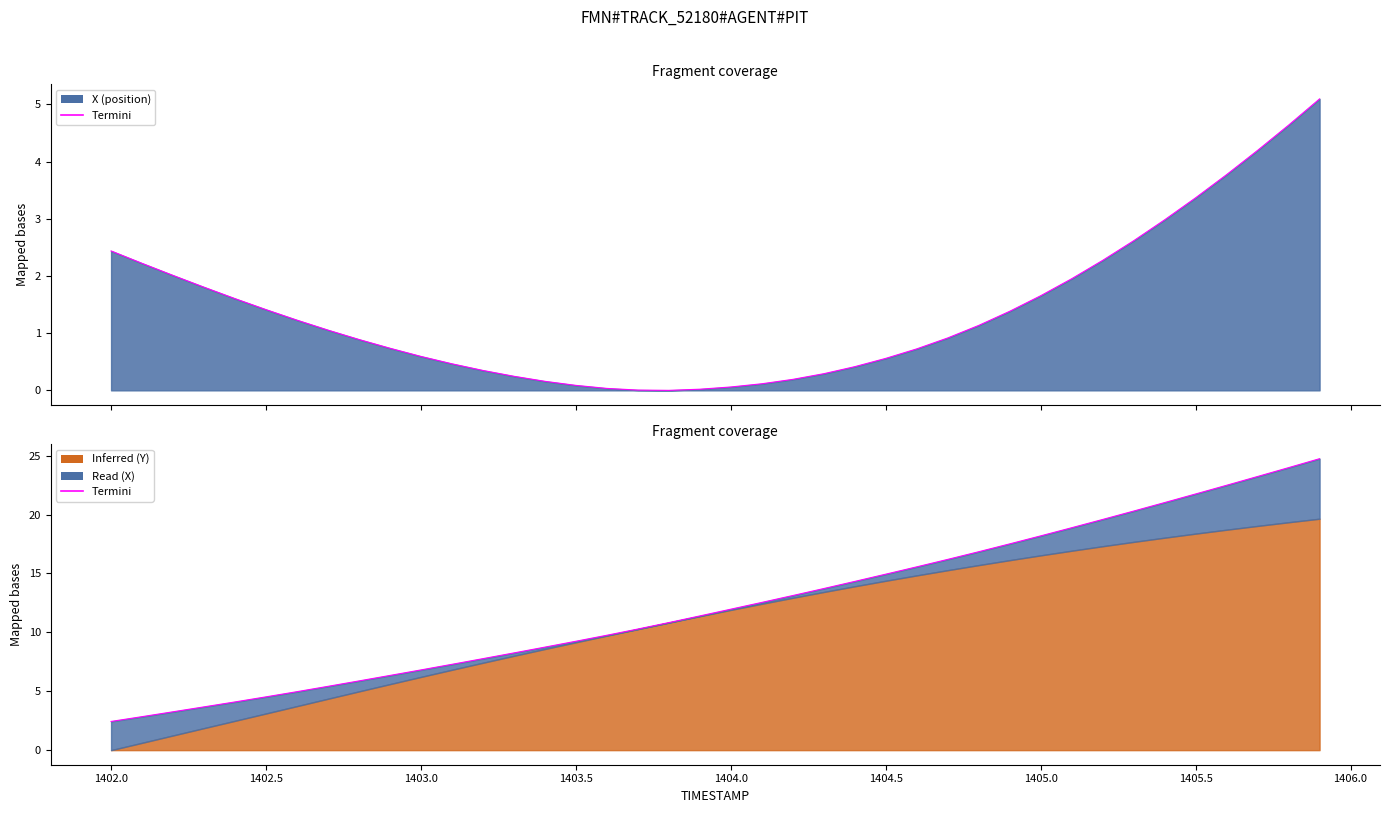

What is the label of the 32nd point from the right?

1405.5